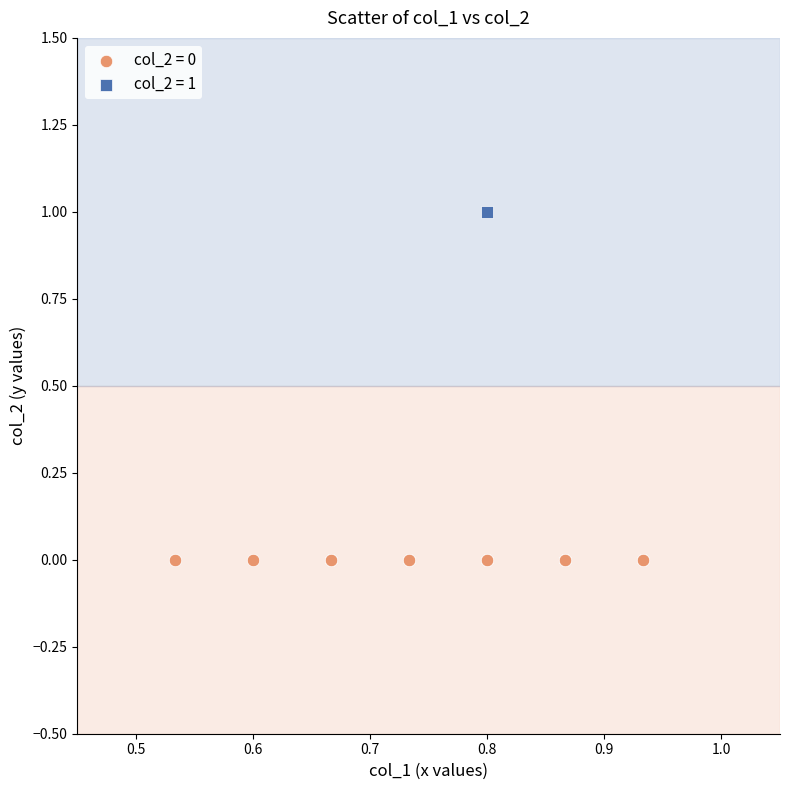

What are all the series names shown in the legend?

col_2 = 0, col_2 = 1